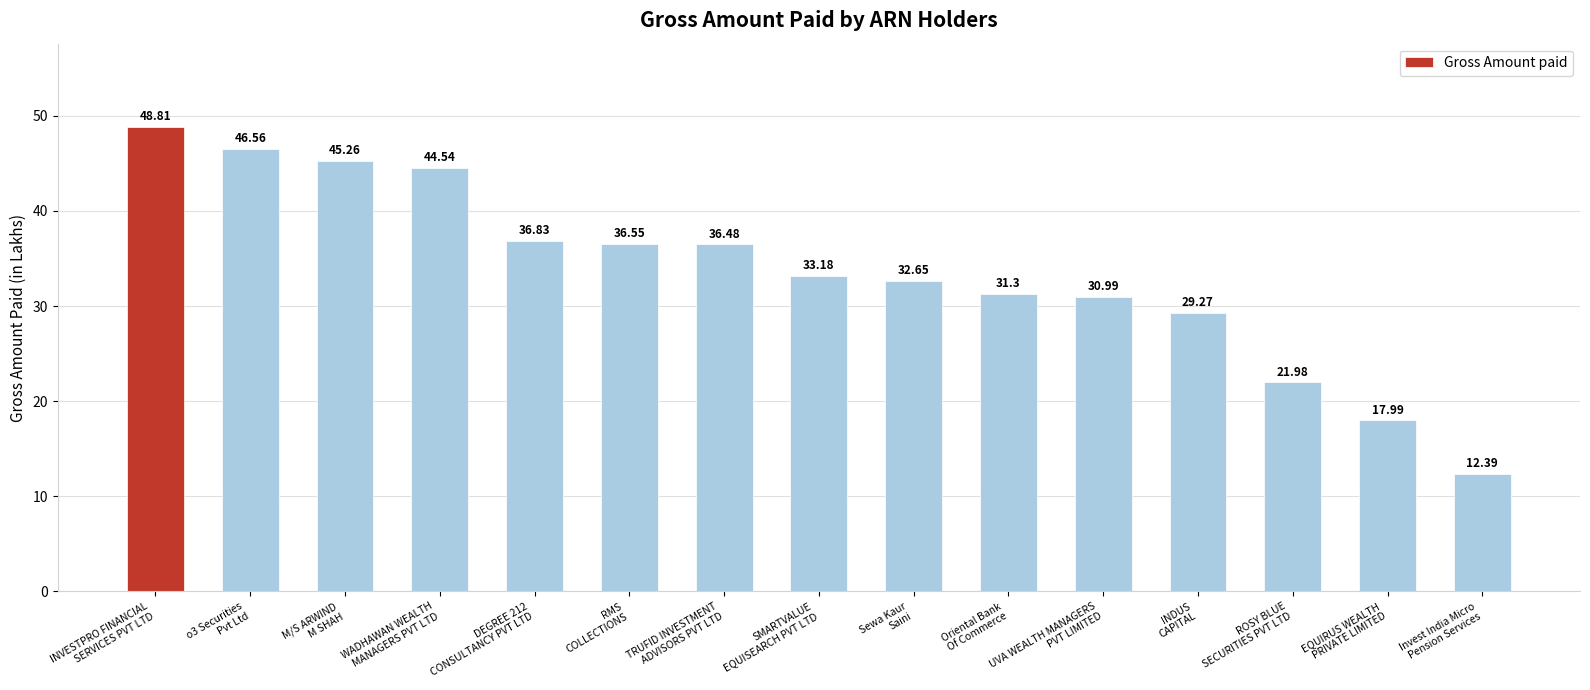

What is the difference between the second highest and minimum values?

34.2